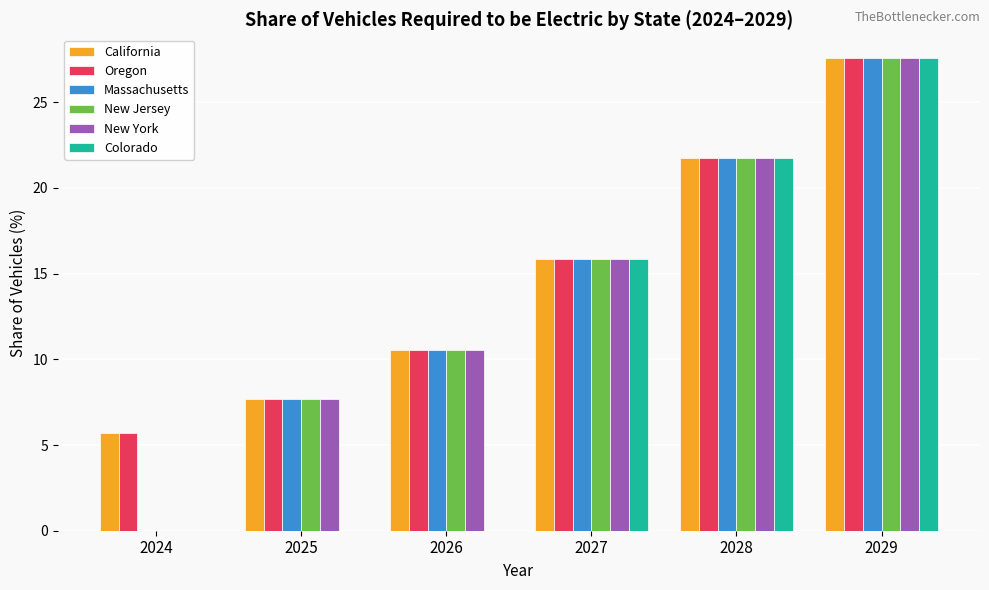

How many positive values does the New York series have?

5